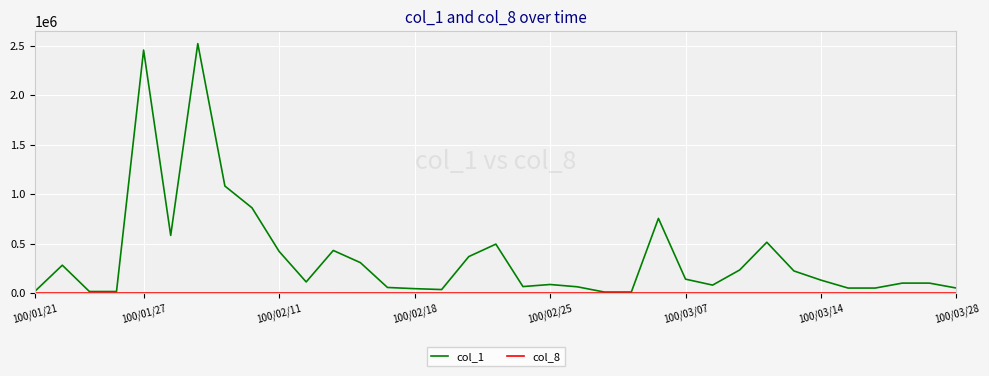

Which series has the largest total across all categories?

col_1